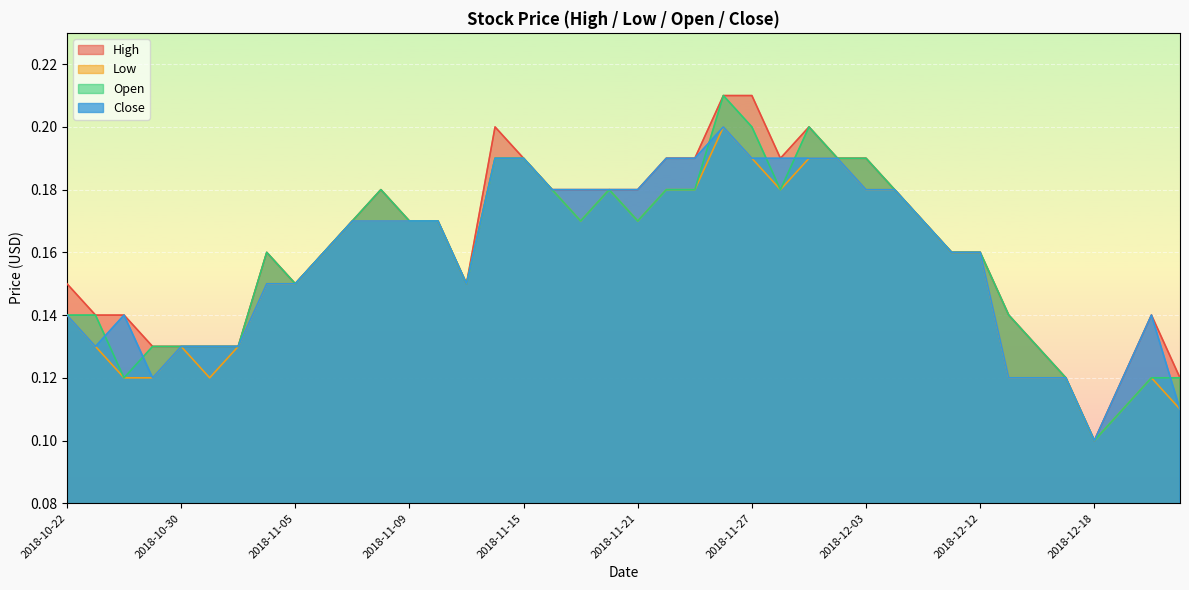

The Open series shows 0.1 at 2018-12-21. True or false?

True